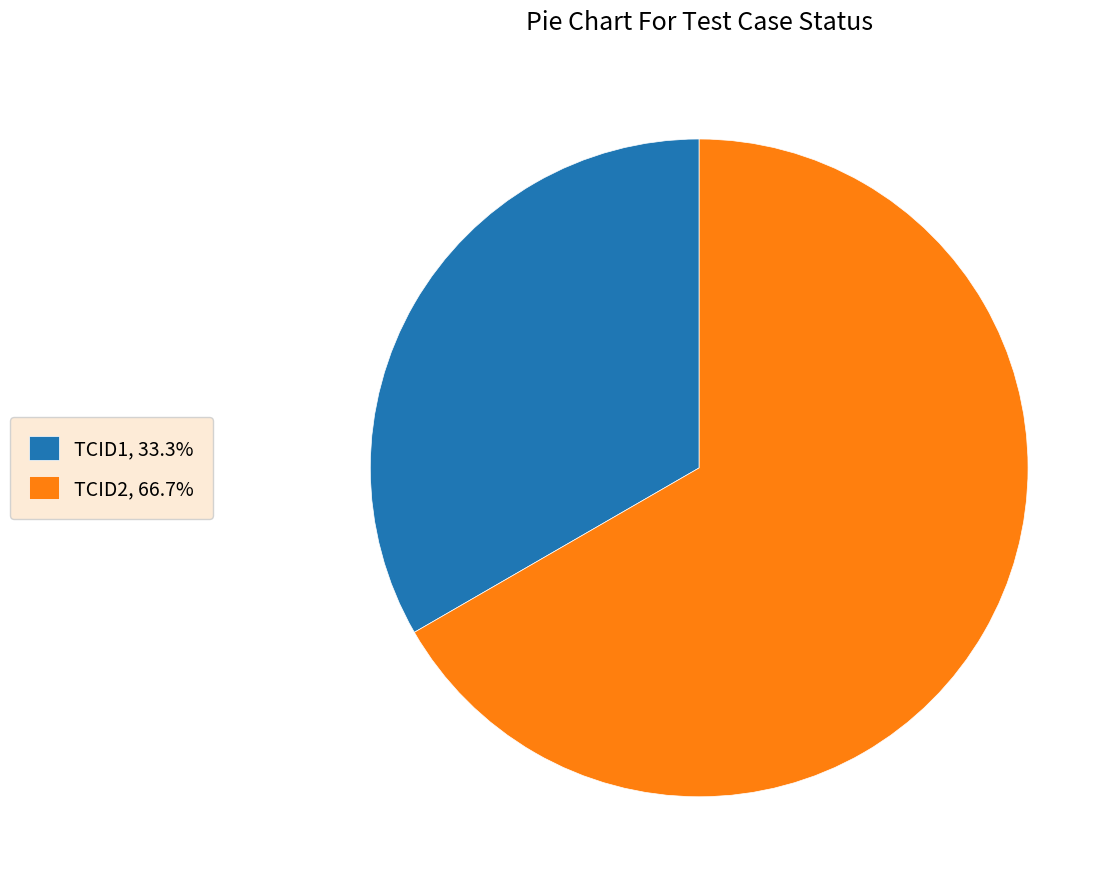

Is the sum of TCID1 and TCID2 greater than half?

Yes